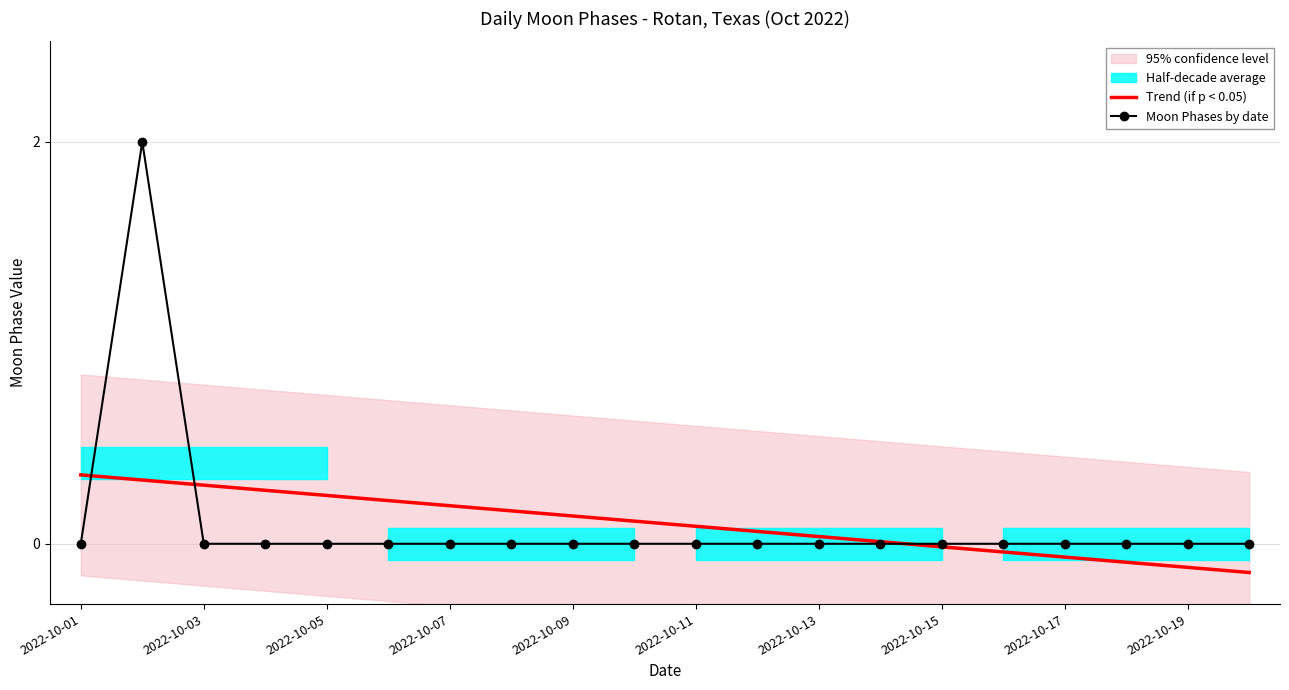

The Trend (if p < 0.05) series shows -0.1 at 17. True or false?

False